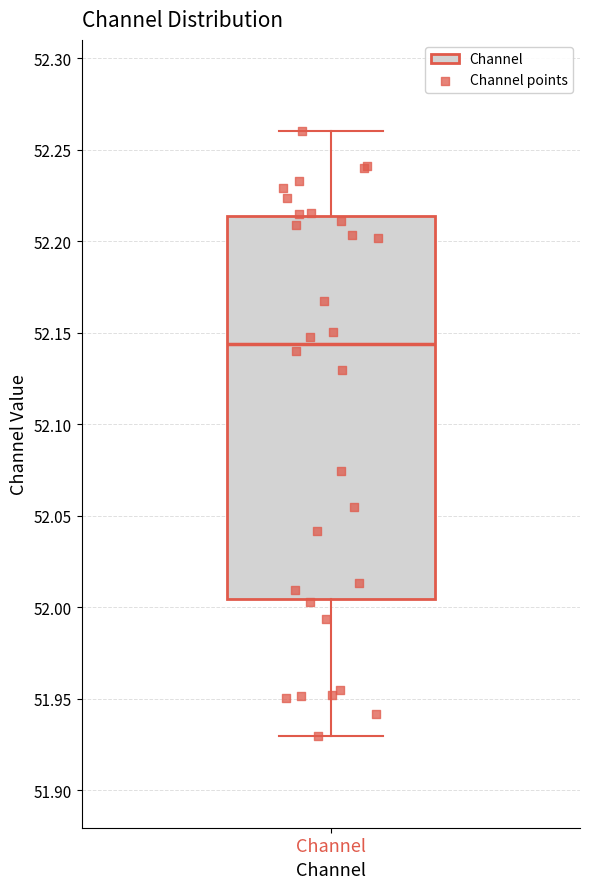

Where does the lower whisker of the box for Channel end on the y-axis? The values are not printed on the chart, so give them approximately, as read against the axis.

51.930